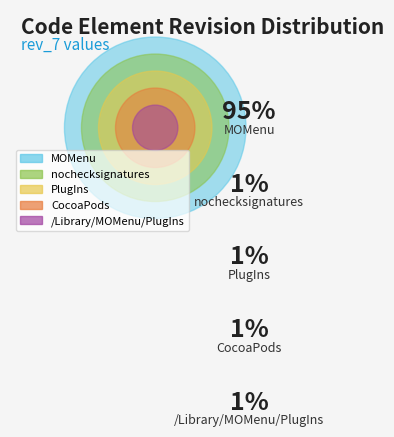

What is the change in value from CocoaPods to MOMenu?

+71